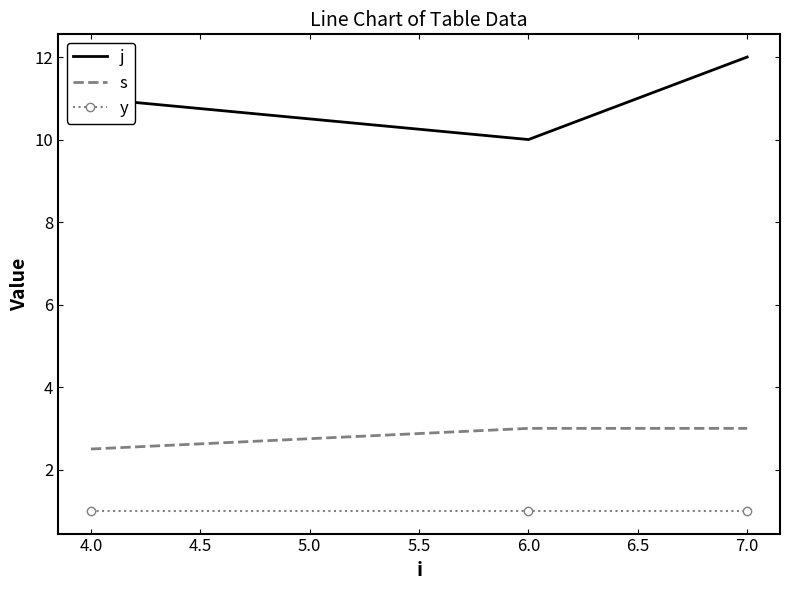

Which series changed the most between 4.0 and 7.0?

j